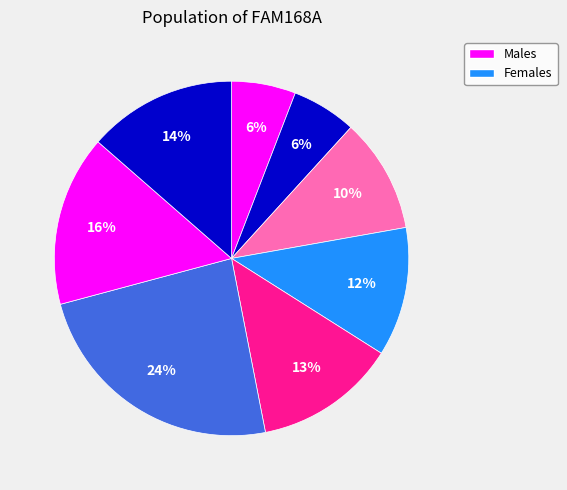

How many segments does this pie chart have?

8